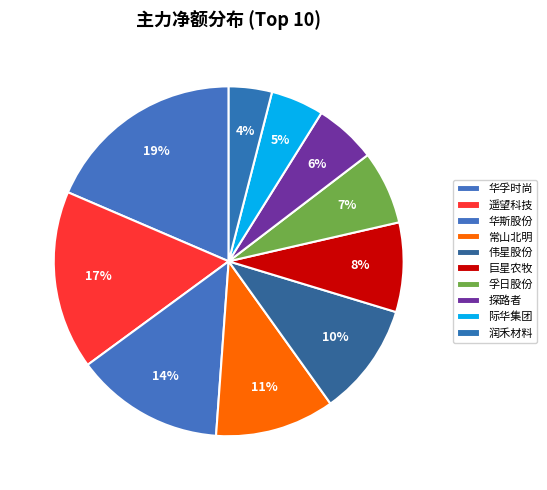

How many slices are in this pie chart?

10